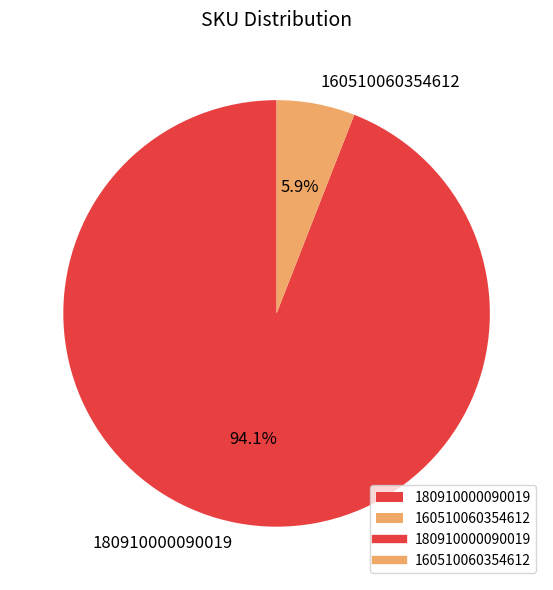

Which category accounts for the majority?

180910000090019